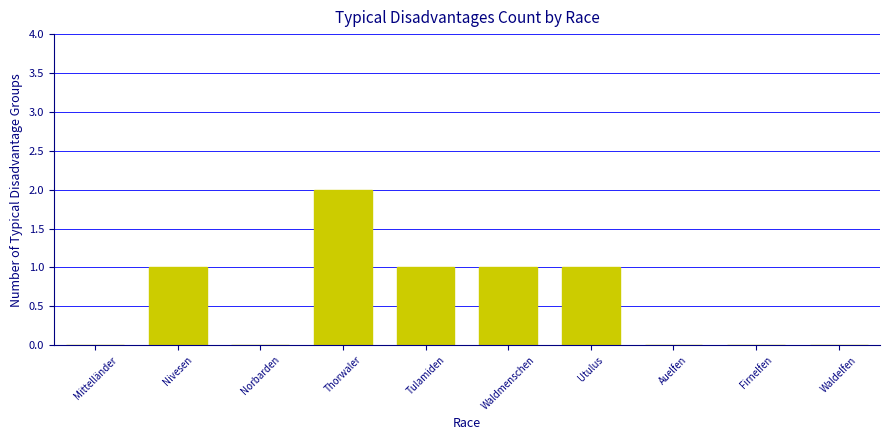

What is the sum of the values at Firnelfen and Thorwaler?

2